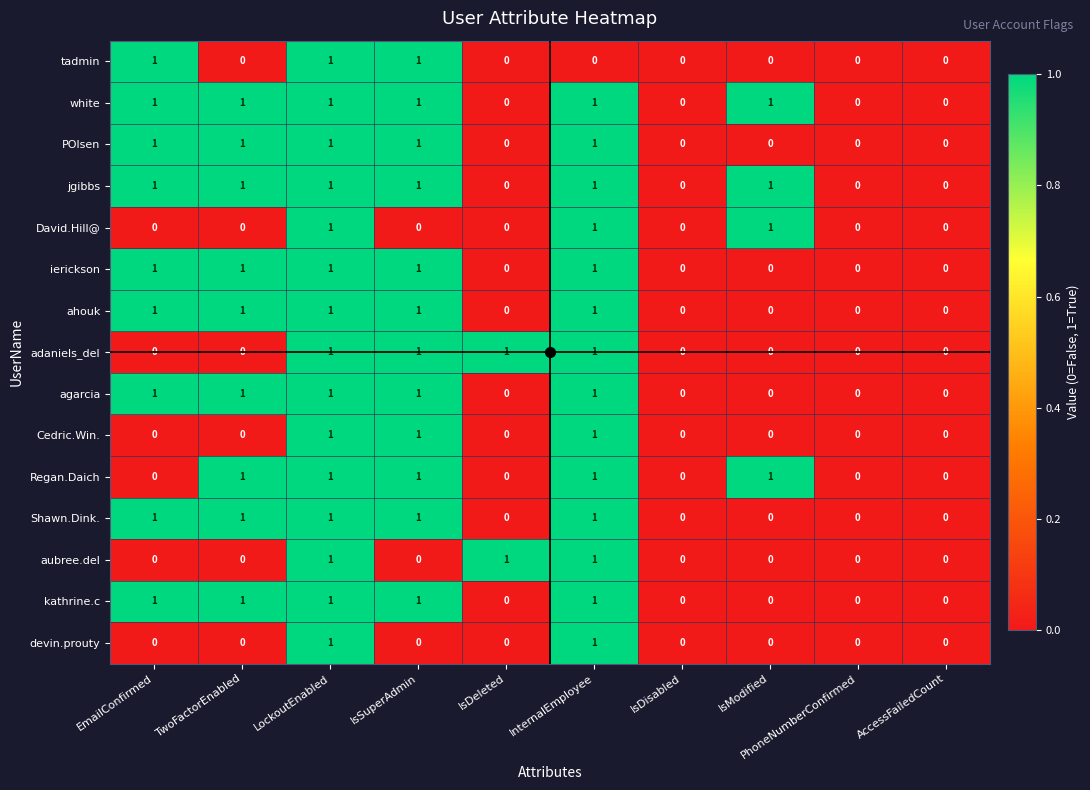

What is the sum of all tadmin values?

3